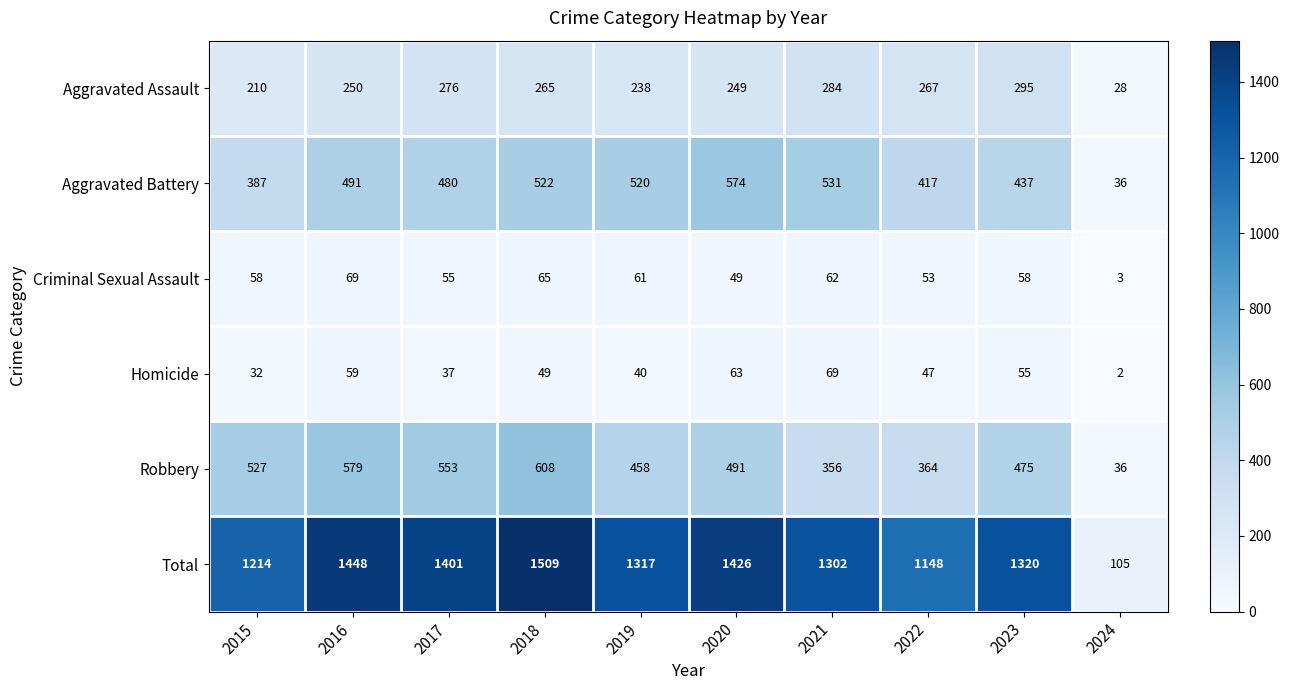

Which series has the largest range (max minus min)?

Total